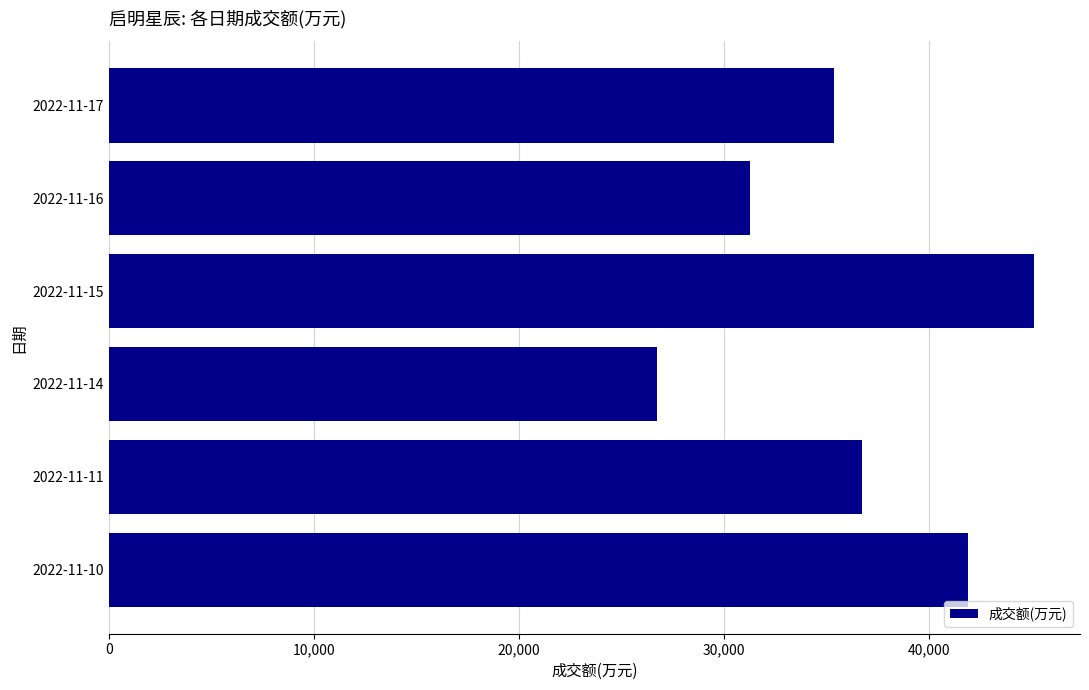

List the labels in order of value, smallest first.

2022-11-14, 2022-11-16, 2022-11-17, 2022-11-11, 2022-11-10, 2022-11-15